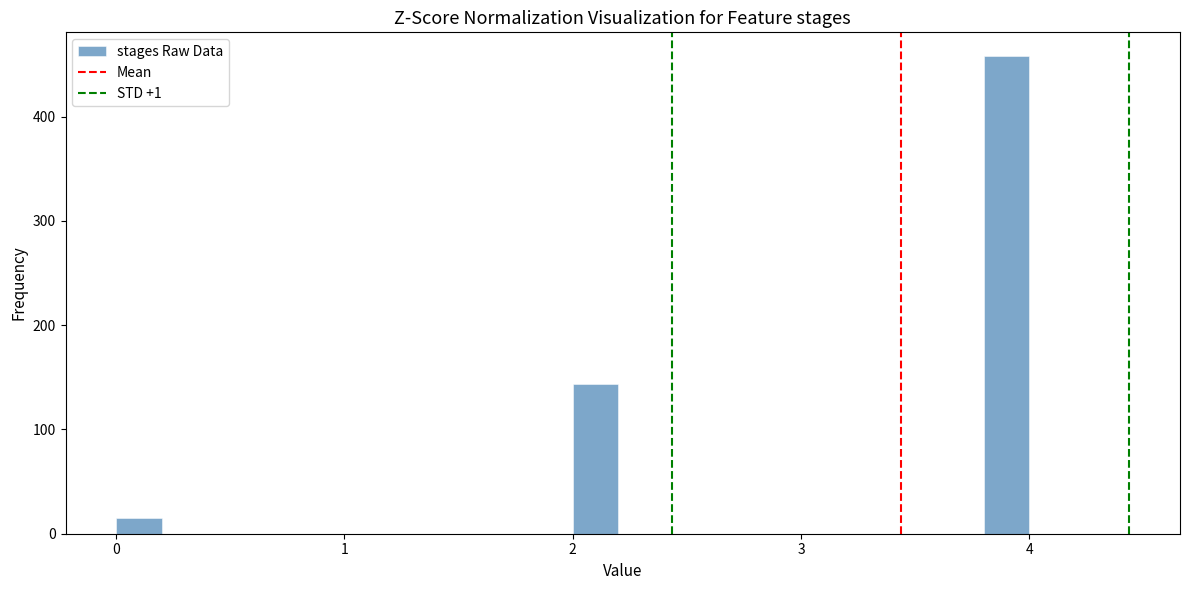

Around what value on the x-axis is the tallest bar? Give the approximate position of its centre, as read against the axis.

3.9